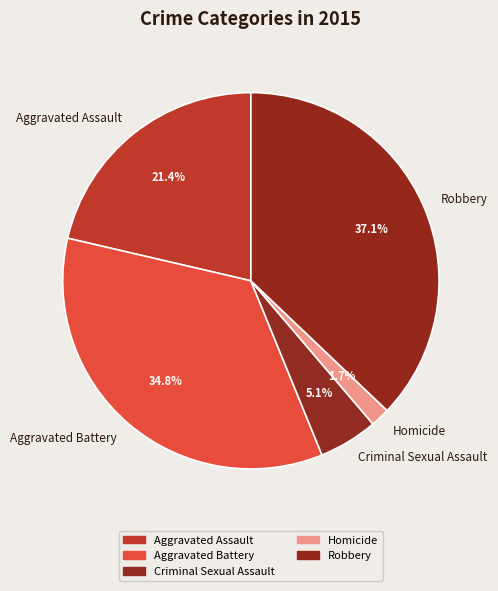

To the nearest percent, what portion does Criminal Sexual Assault represent?

5%